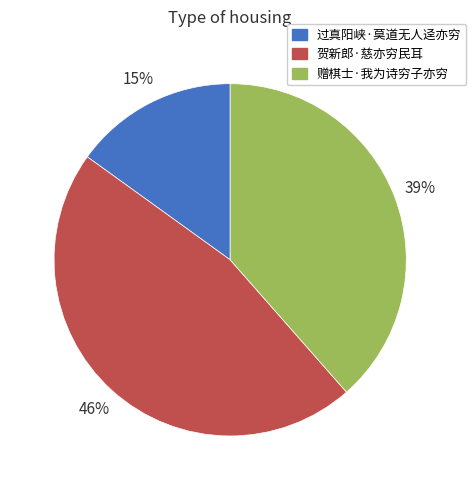

The 赠棋士·我为诗穷子亦穷 slice represents 39% of the pie. True or false?

True